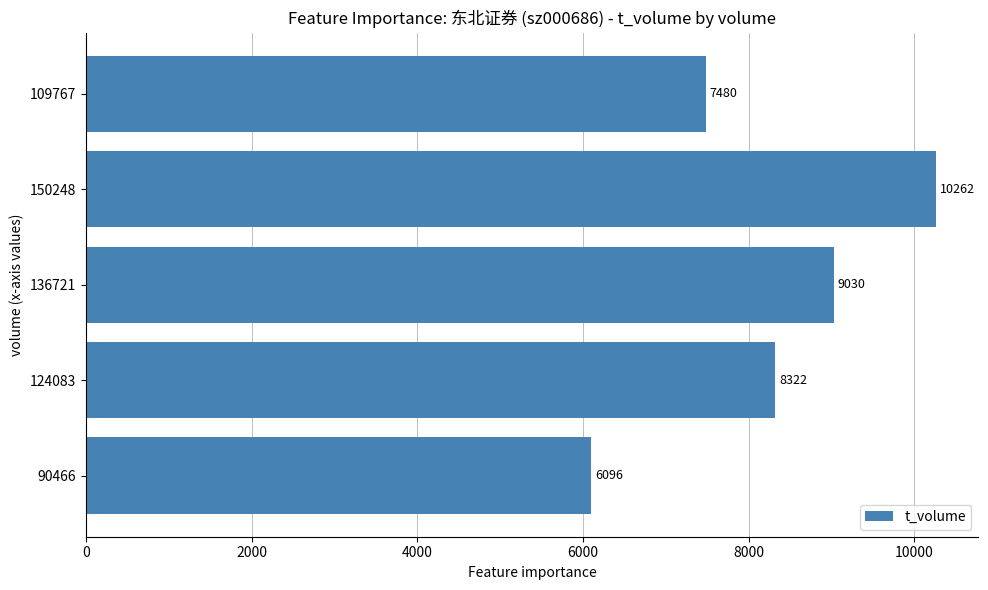

How many values are between 7480 and 9030?

3